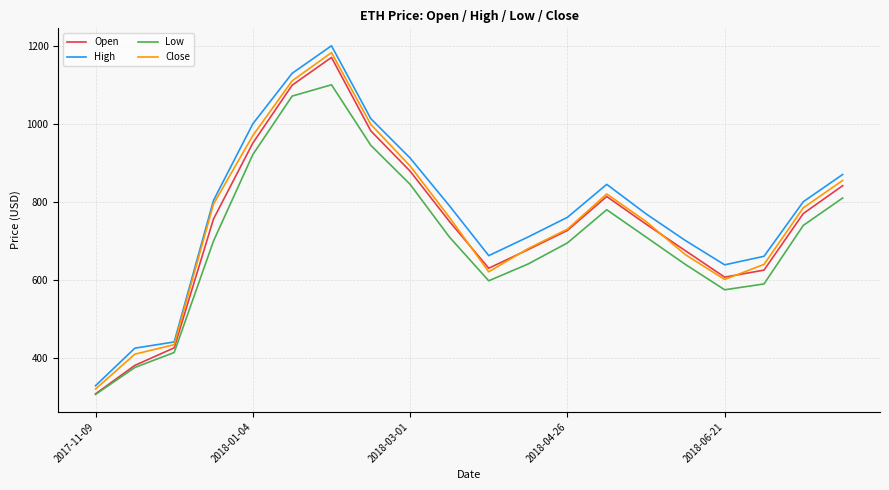

Which series has the largest range (max minus min)?

High